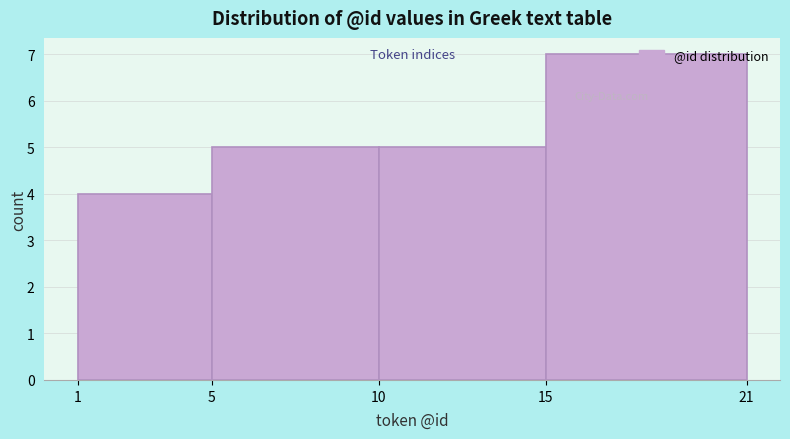

Reading left to right, list every bar in this chart as the range it spans on the x-axis followed by its height. The values are not printed on the chart, so give them approximately, as read against the axis.

1 to 5: 4
5 to 10: 5
10 to 15: 5
15 to 21: 7